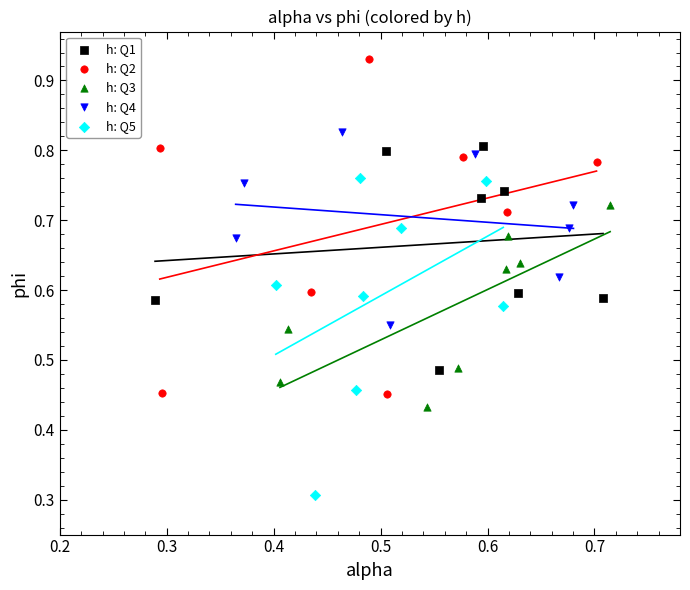

Which series has the widest spread of Y values?

h: Q2